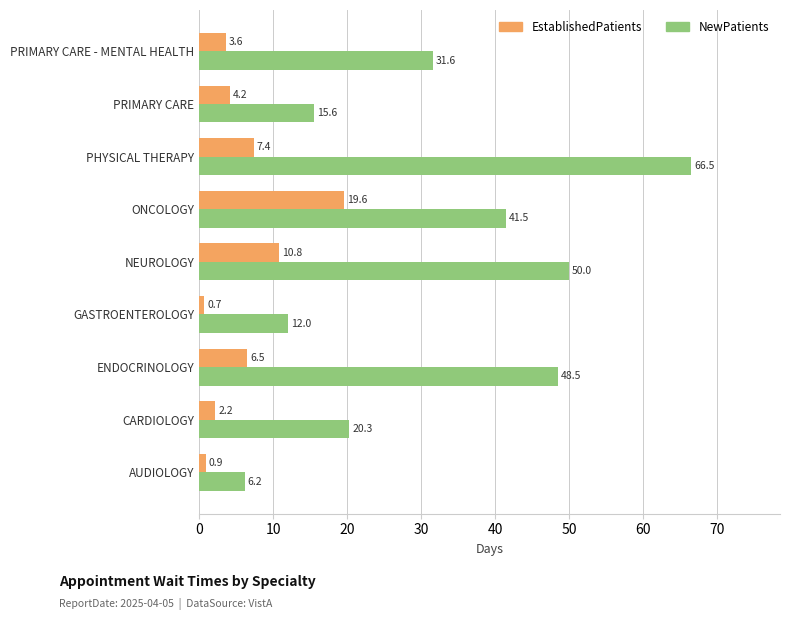

Is it true that NewPatients equals 41.5 at ONCOLOGY?

True